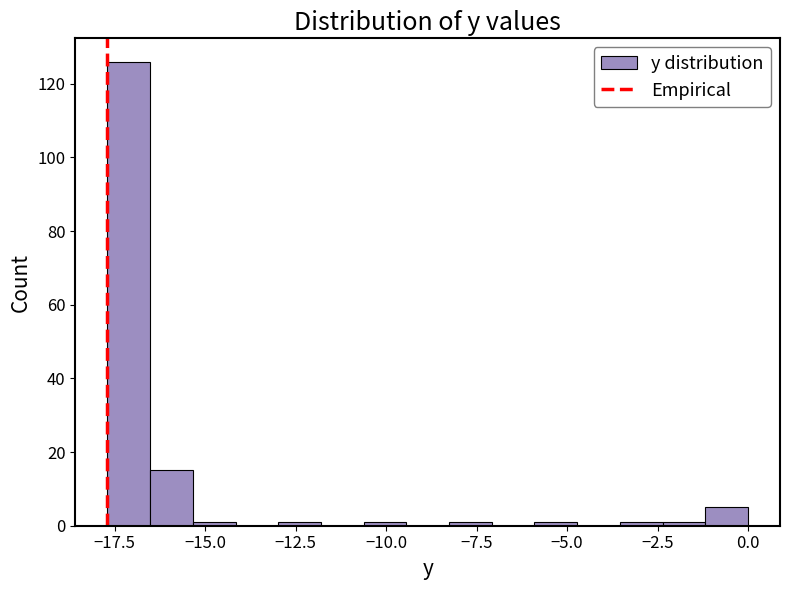

Around what value on the x-axis is the tallest bar? Give the approximate position of its centre, as read against the axis.

-17.0